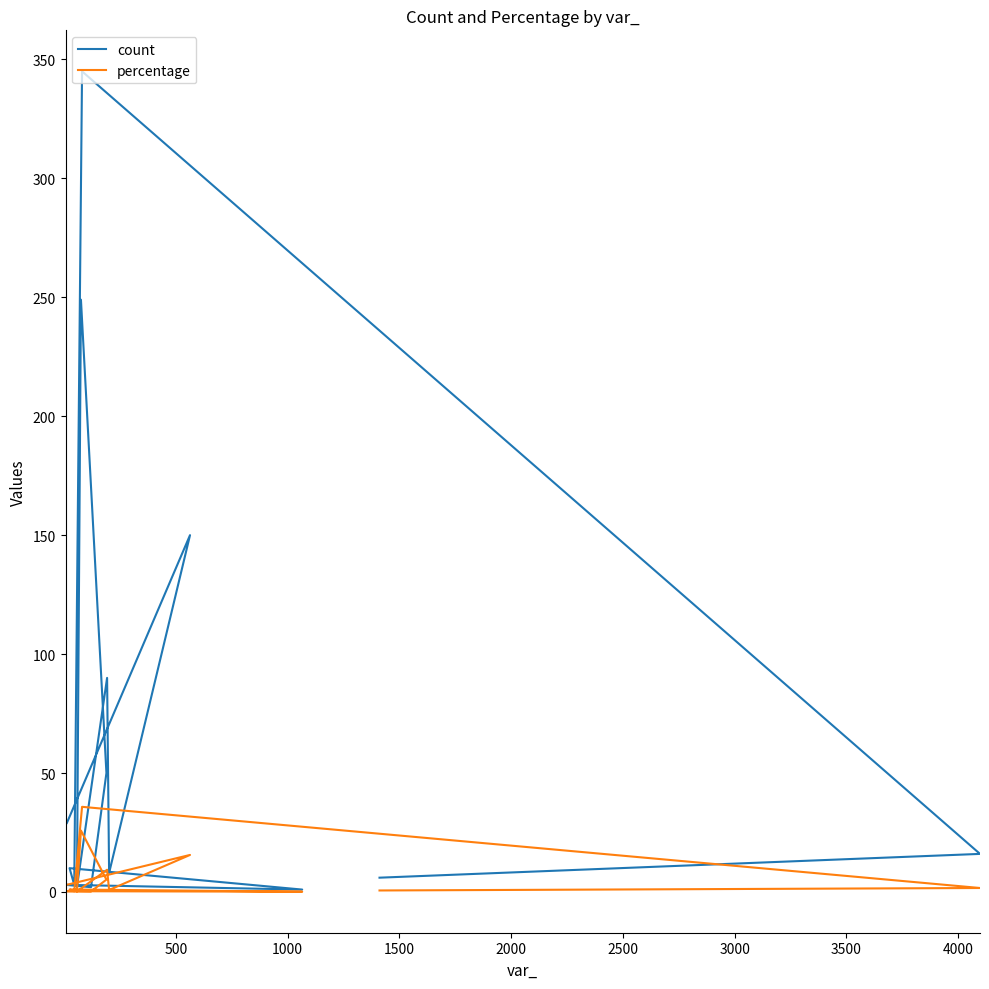

True or false: percentage has more than 2 points higher than both neighbors.

True